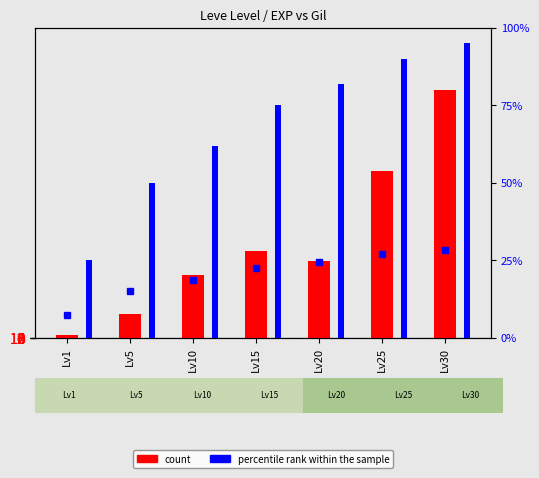

True or false: percentile rank within the sample has a value of 24 at Lv20.

False